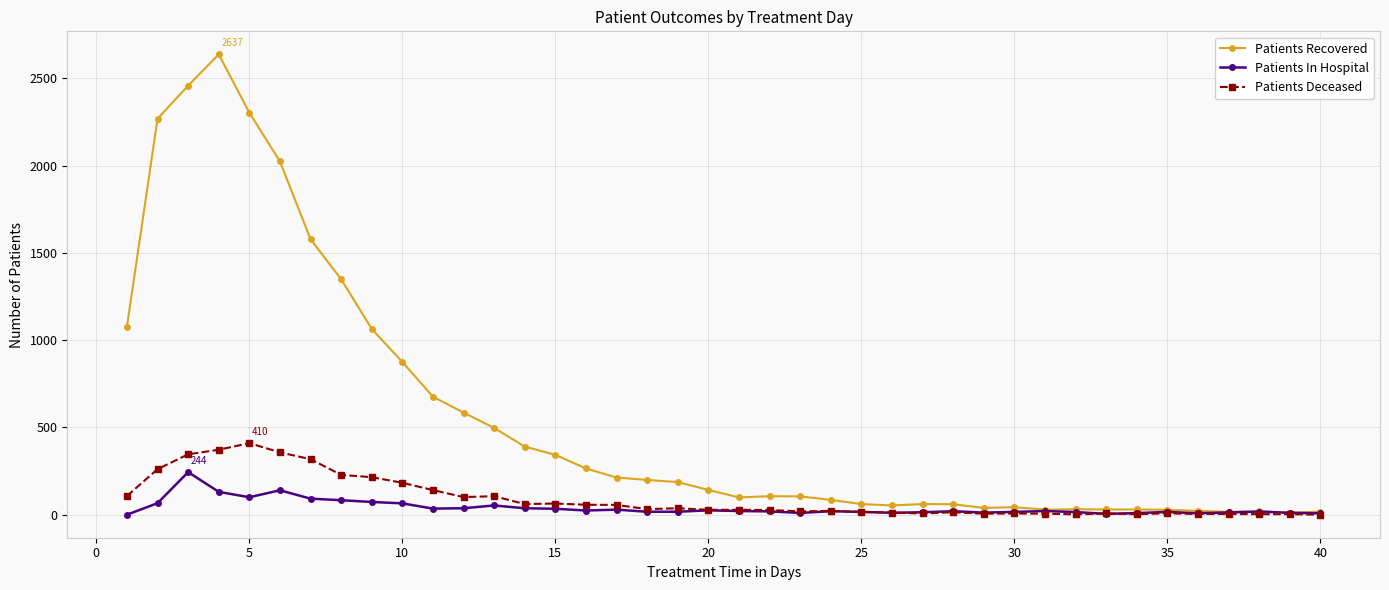

Which series has the largest total across all categories?

Patients Recovered